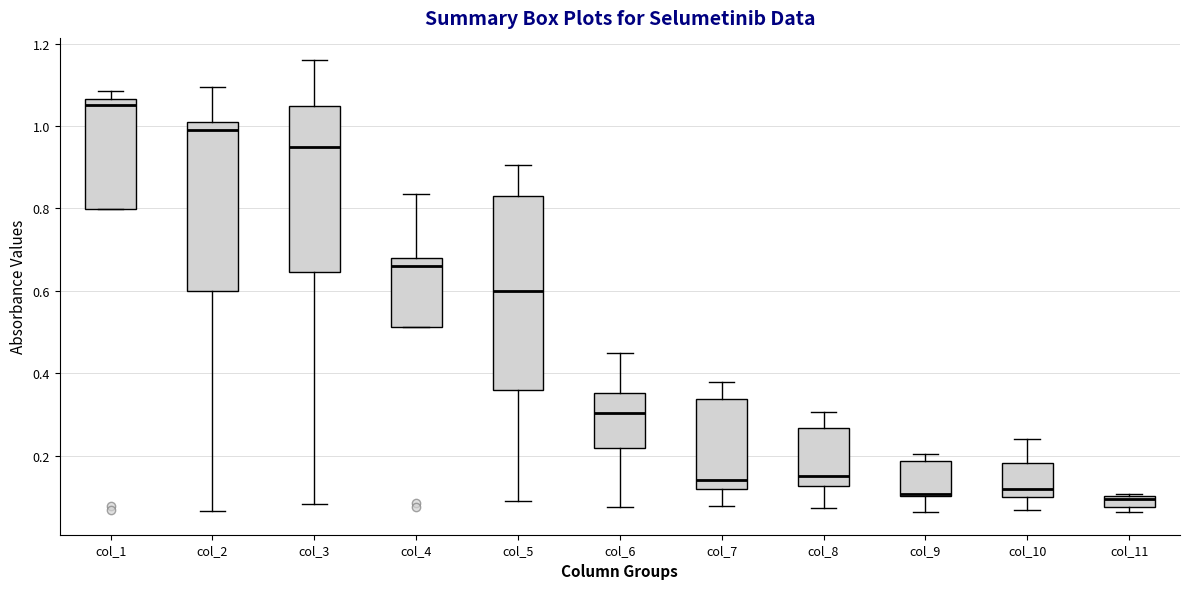

Where does the lower whisker of the box for col_3 end on the y-axis? The values are not printed on the chart, so give them approximately, as read against the axis.

0.08